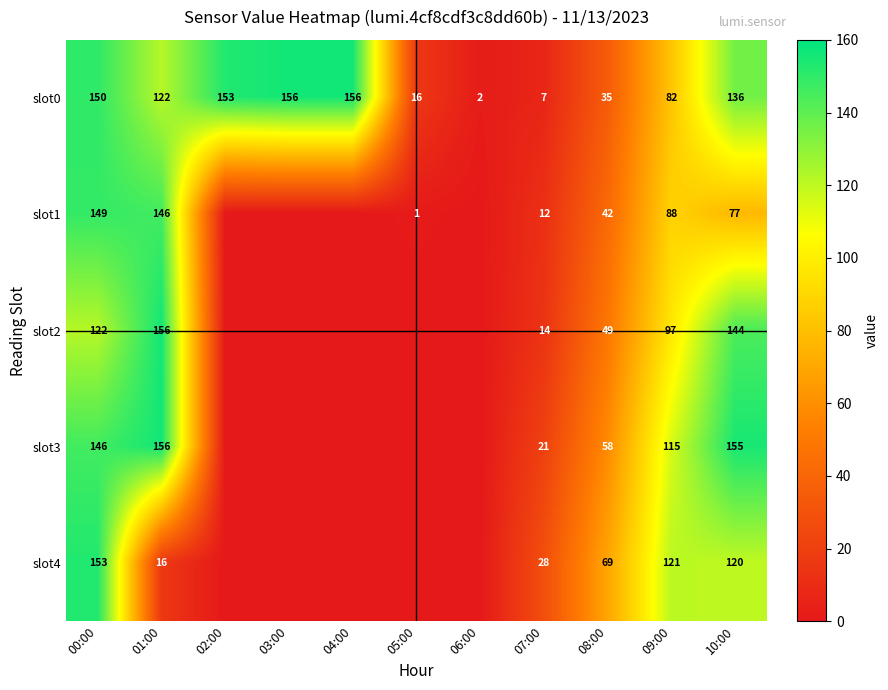

What is the maximum value for slot0?

156